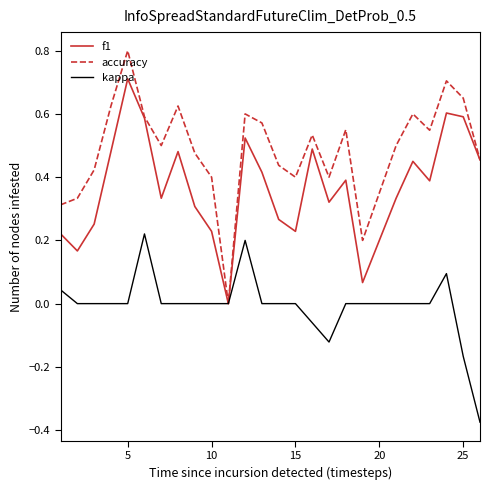

Rank the series by their average value, from lowest to highest.

kappa, f1, accuracy